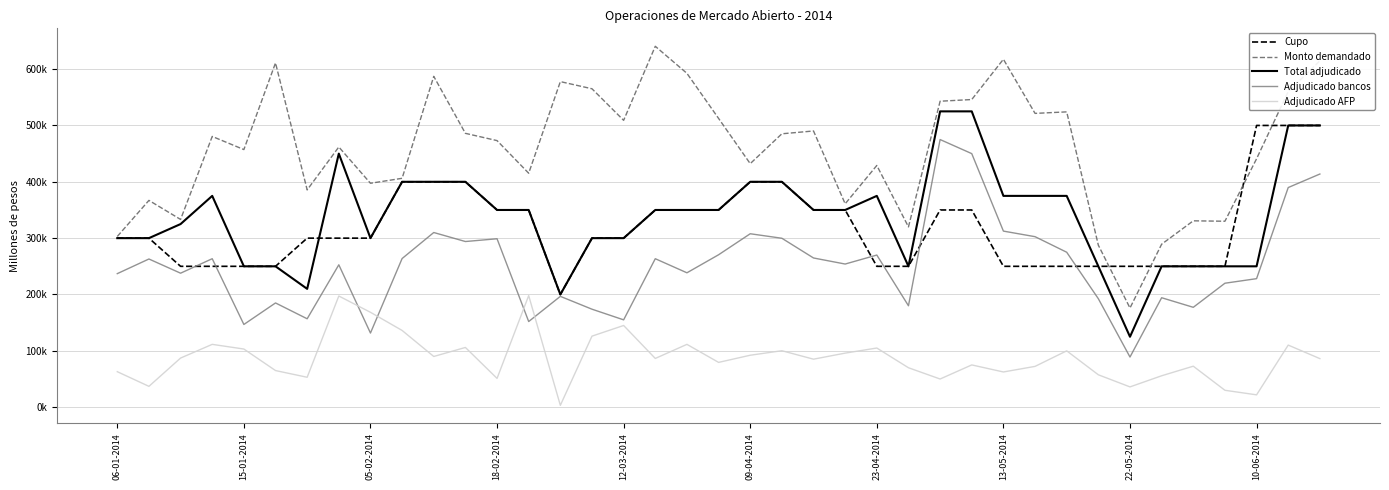

What is the value of the Adjudicado AFP point at the 11th from the left?

90000